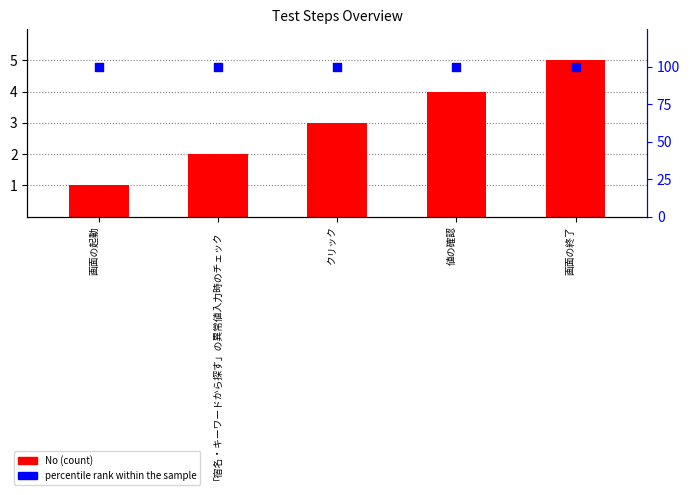

What are all the series names shown in the legend?

No, percentile rank within the sample